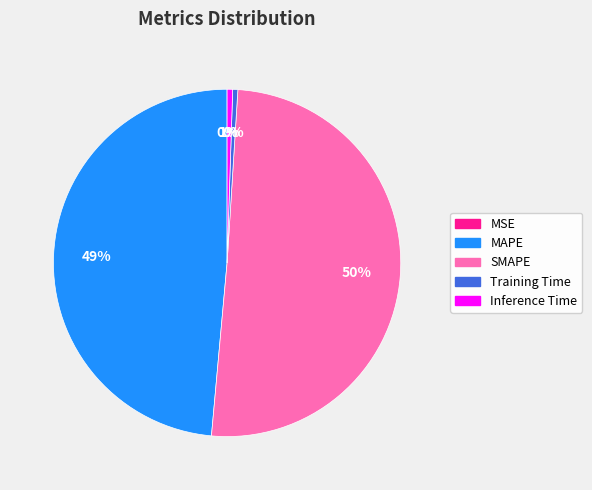

To the nearest percent, what is the difference between the Inference Time and MAPE slice percentages?

48%